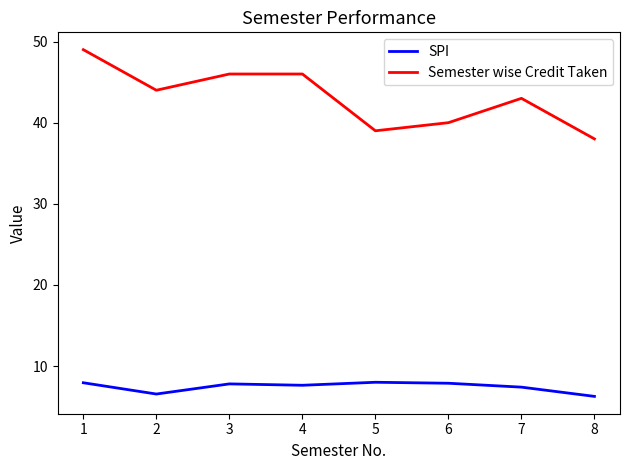

Is it true that Semester wise Credit Taken equals 62.1 at 6?

False